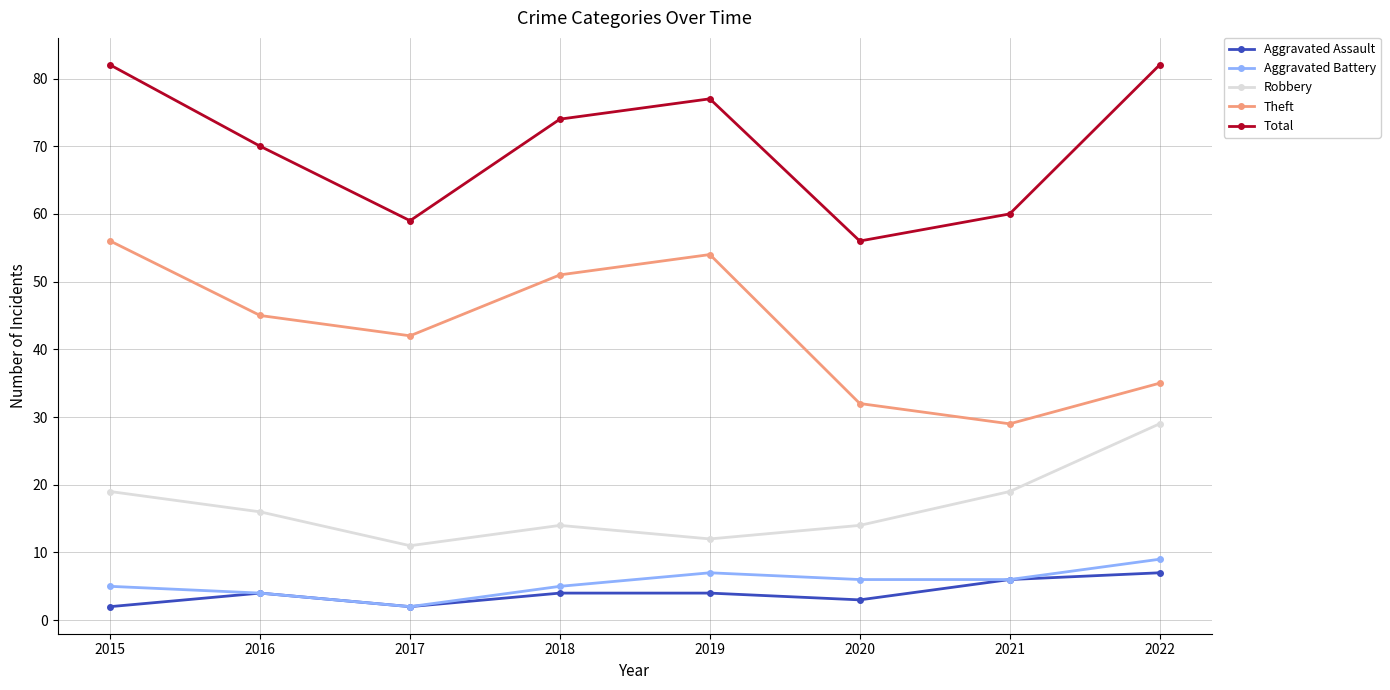

Is this an area chart (filled region under the line)?

No